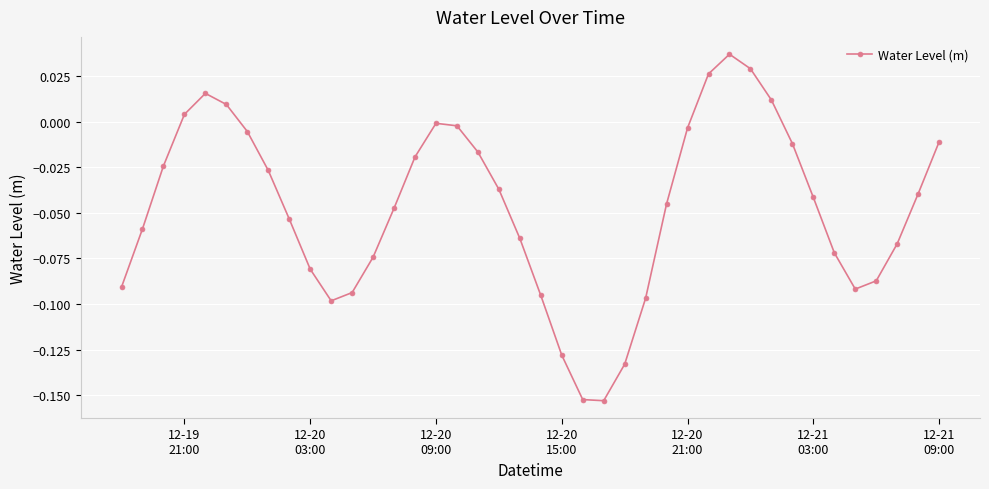

How many points are lower than both their immediate neighbors (excluding endpoints)?

3